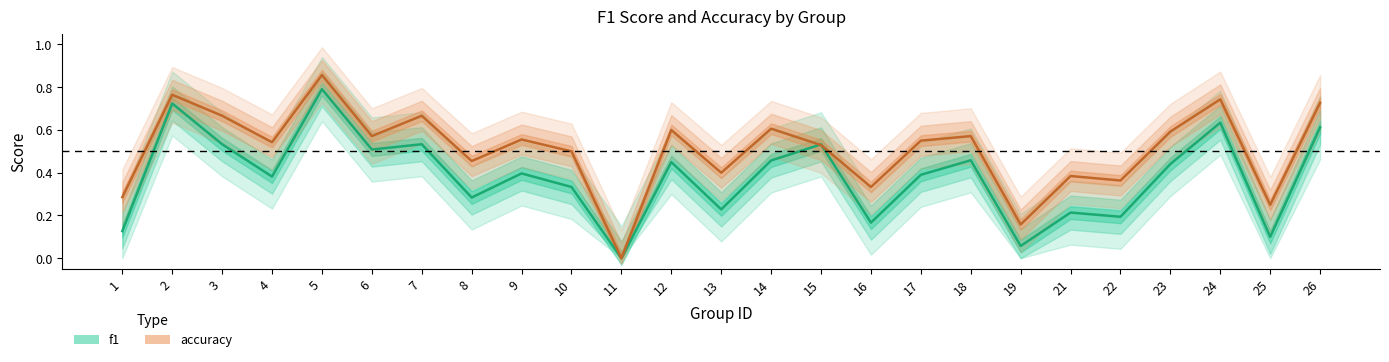

Rank the categories by f1 value from lowest to highest.

11, 19, 25, 1, 16, 22, 21, 13, 8, 10, 4, 17, 9, 23, 12, 14, 18, 6, 15, 3, 7, 26, 24, 2, 5